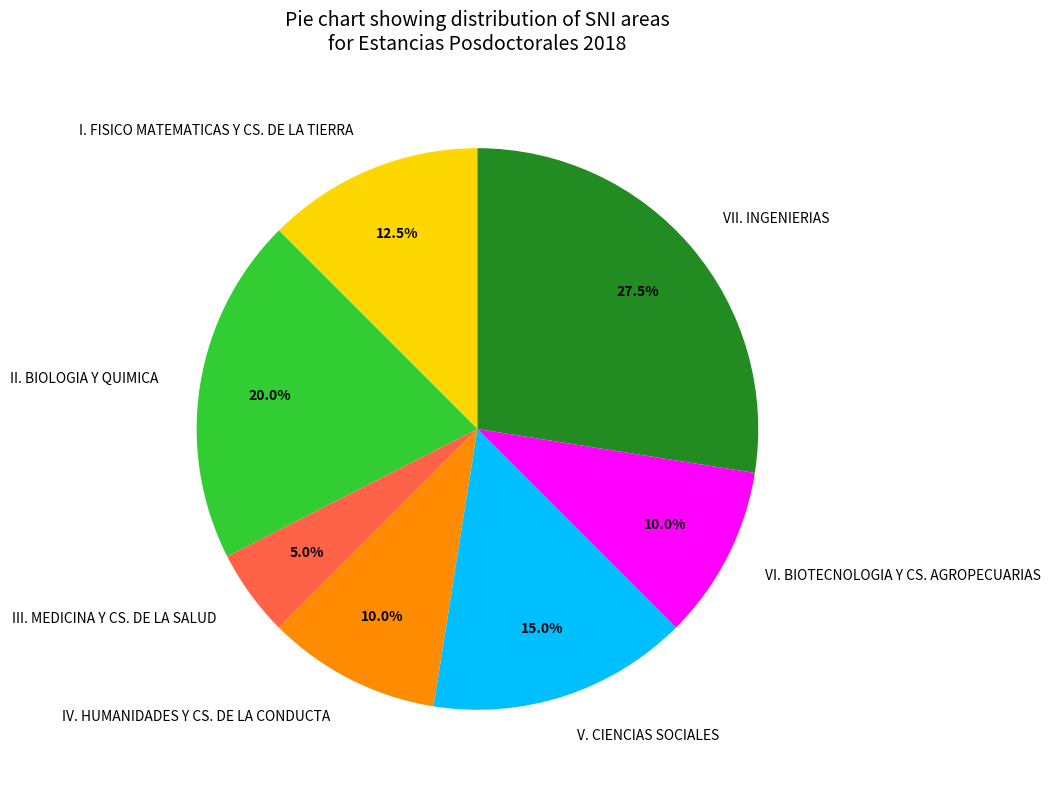

What percentage is NOT represented by VI. BIOTECNOLOGIA Y CS. AGROPECUARIAS?

90.0%